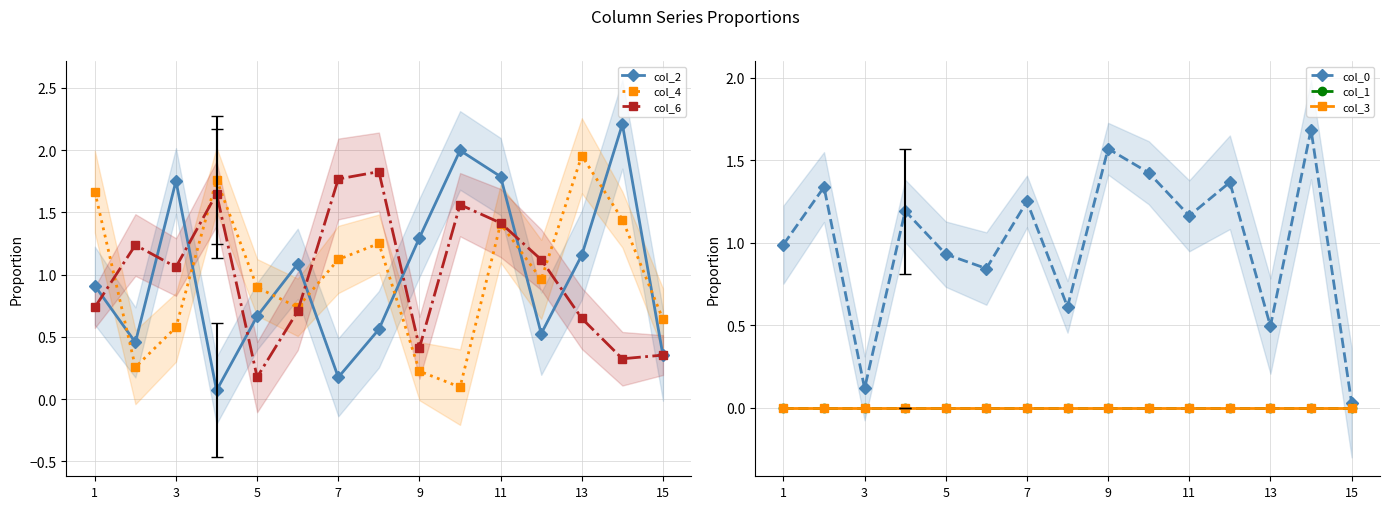

What is the difference between the maximum and minimum values in the col_4 series?

1.9